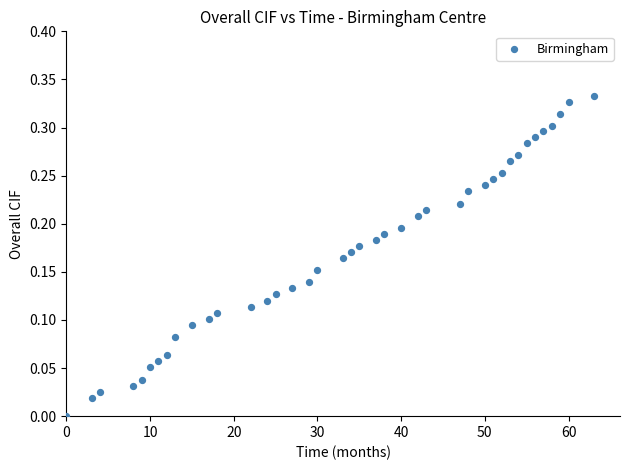

What is the range of X values (max minus min)?

63.0